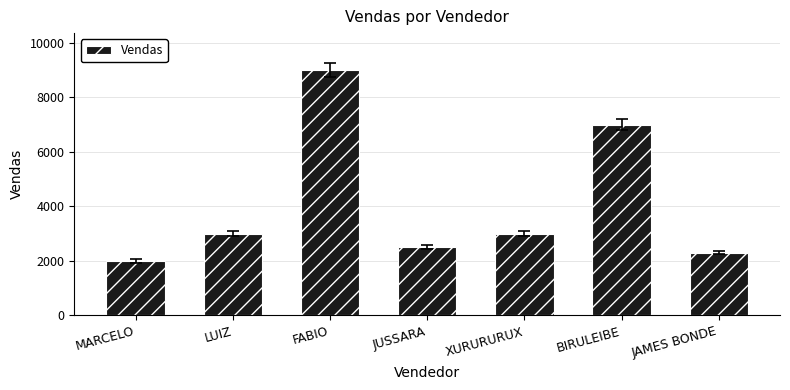

What is the sum of all values?

28816